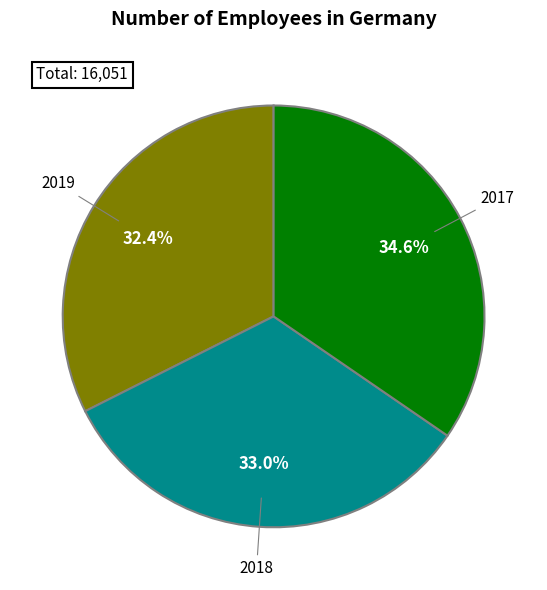

Is there a majority slice in this chart?

No